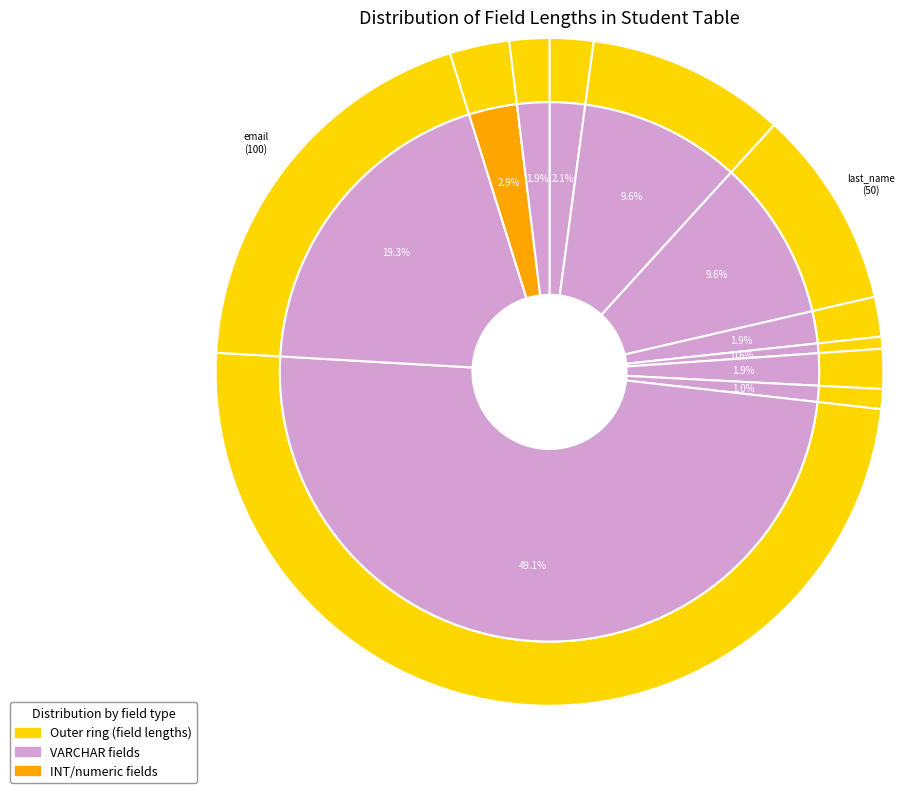

Is it true that phone_number is 1% of the pie?

False